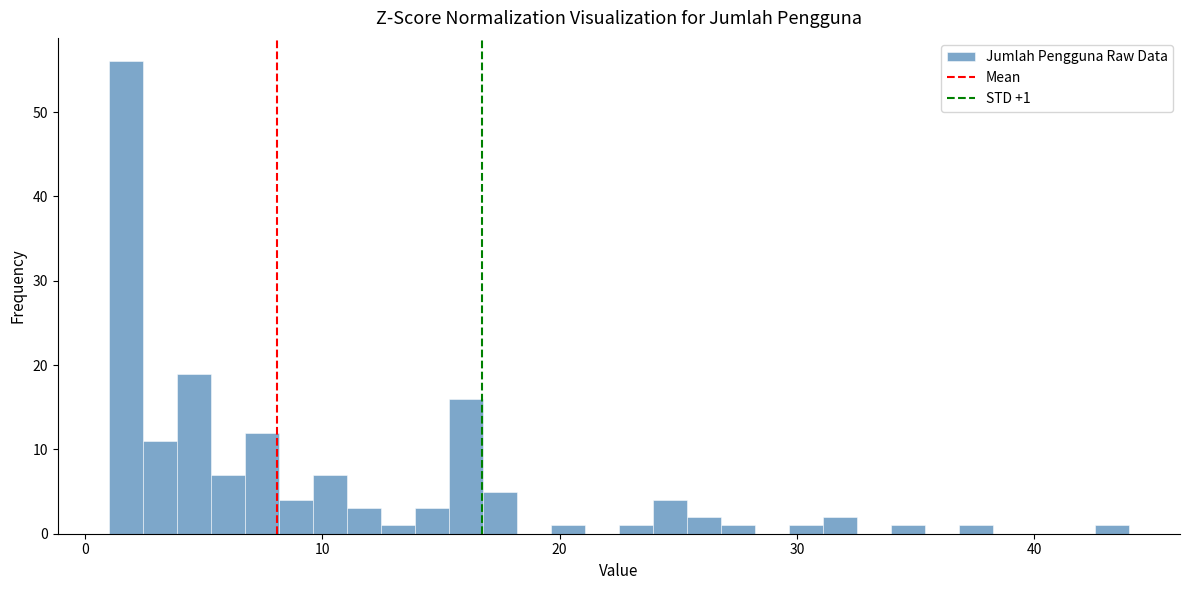

Around what value on the x-axis is the tallest bar? Give the approximate position of its centre, as read against the axis.

2